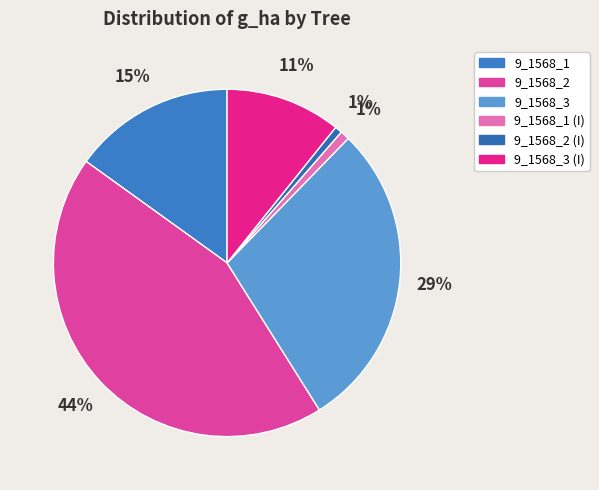

What is the smallest slice in the pie chart?

9_1568_2 (I)